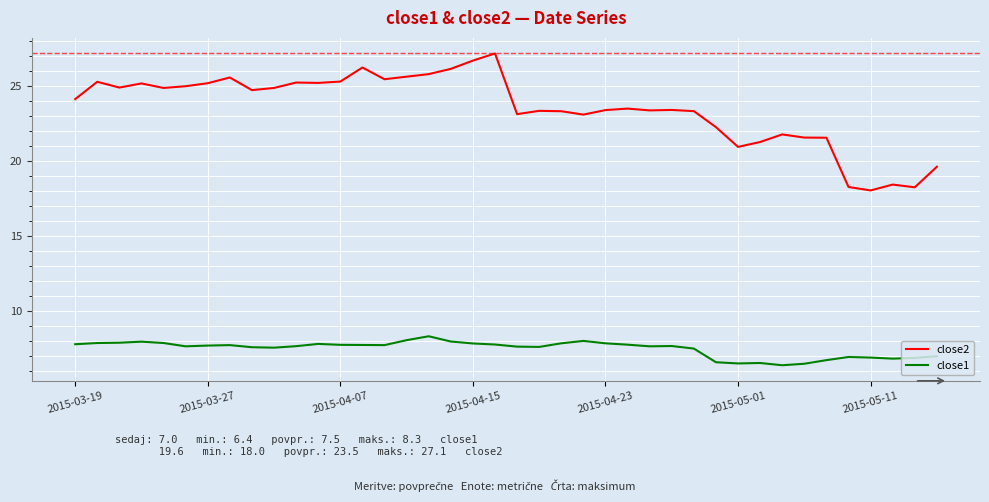

How many lines are shown in the chart?

2